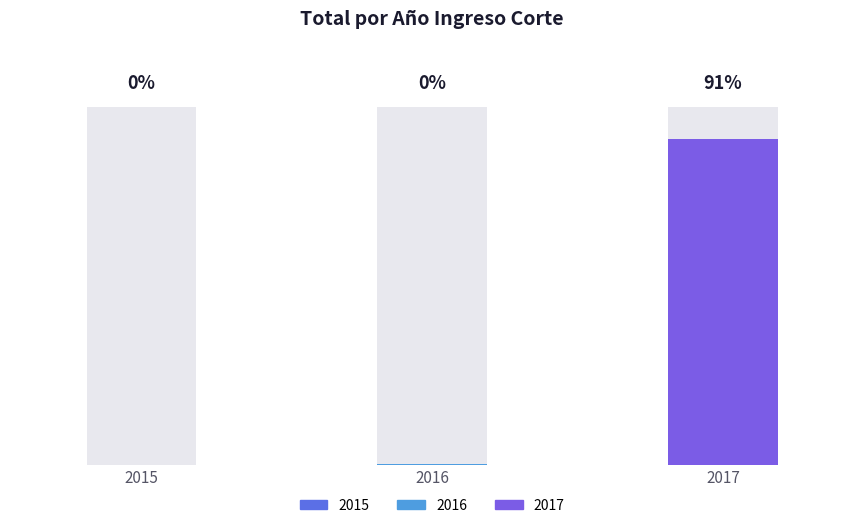

At which category does the chart reach its minimum across all series?

2015